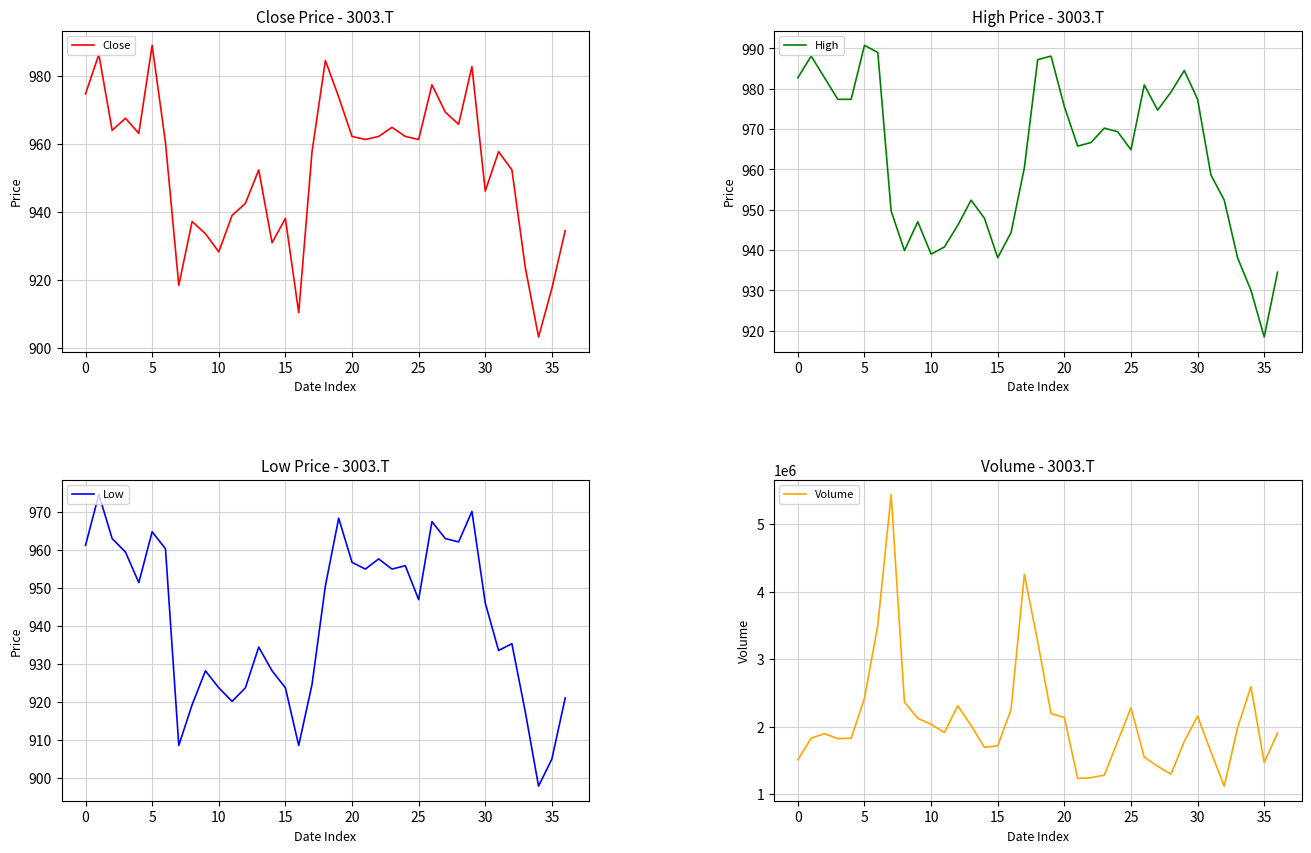

Rank the series at 11 from lowest to highest value.

Low, Close, High, Volume